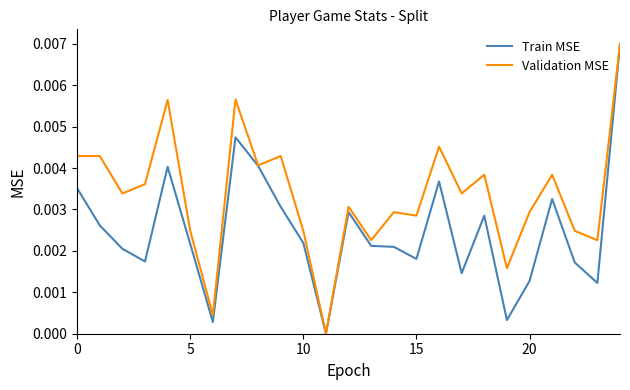

List the series in order of their overall mean, highest first.

Validation MSE, Train MSE